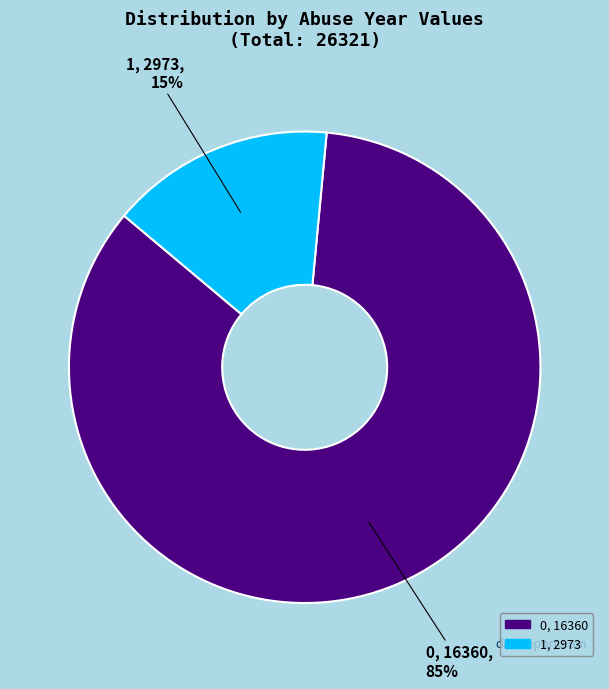

To the nearest percent, what percentage of the pie is 1?

15%